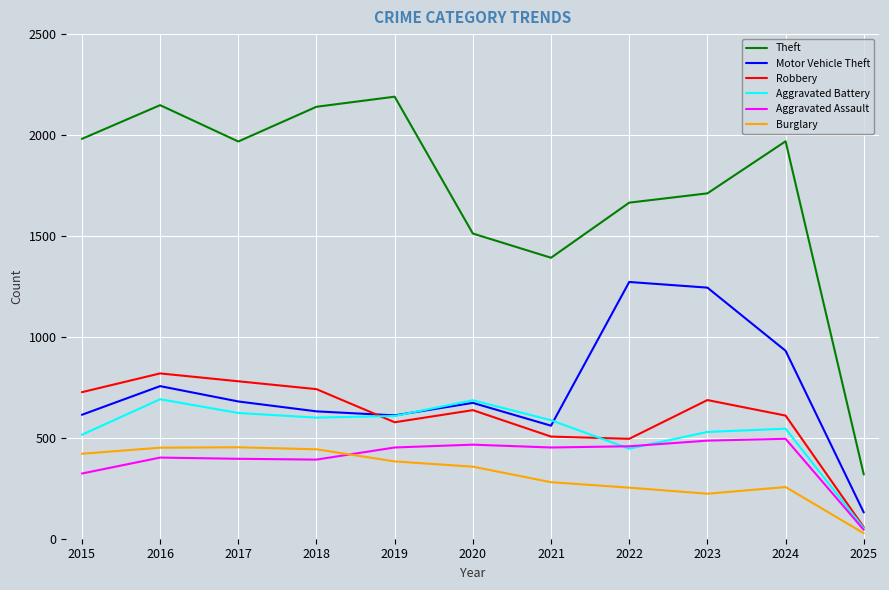

Rank the series by their maximum value, from lowest to highest.

Burglary, Aggravated Assault, Aggravated Battery, Robbery, Motor Vehicle Theft, Theft